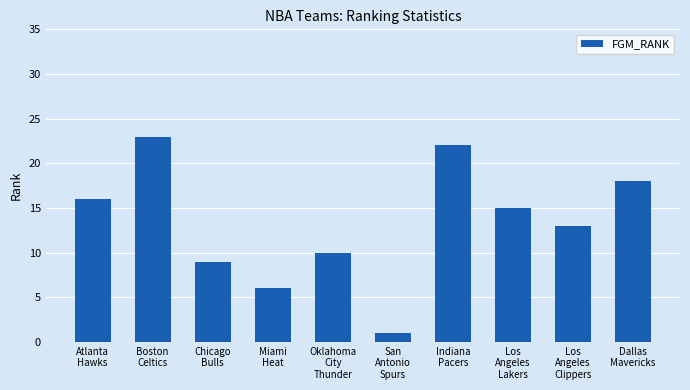

The chart shows a value of 9 at Dallas
Mavericks. True or false?

False